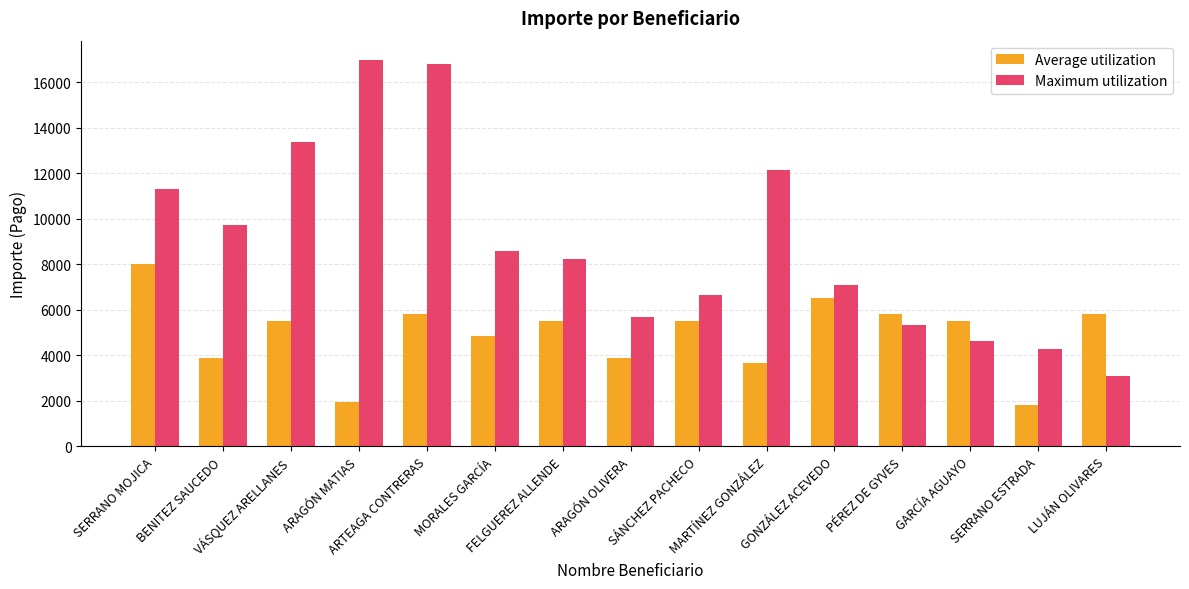

What is the average value of the Average utilization series?

4938.3